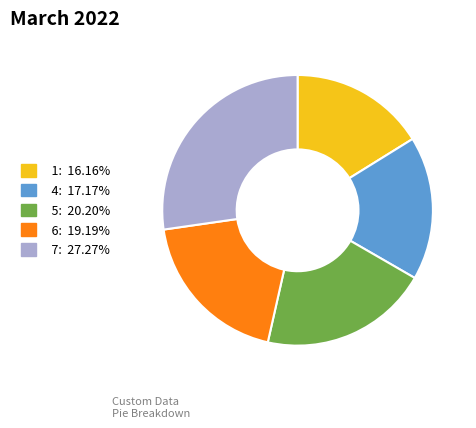

Which slice is the largest?

7